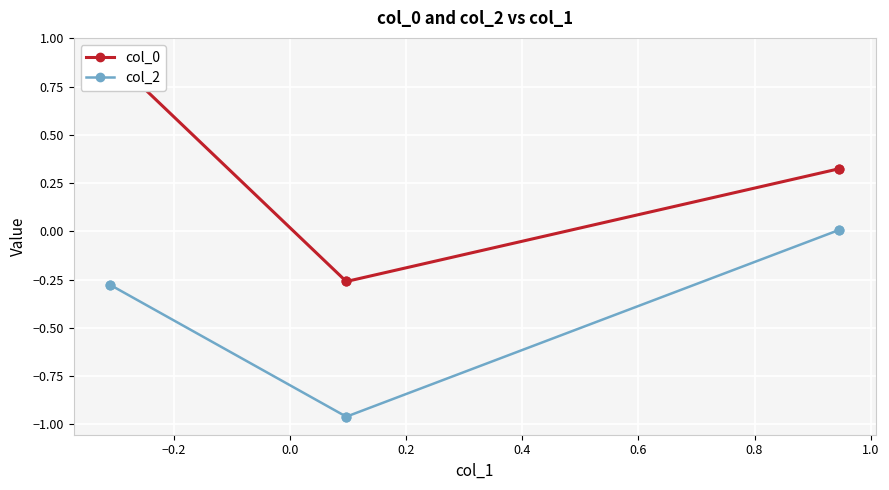

Is the value of col_2 at 0.0 greater than the value of col_0 at 0.0?

No